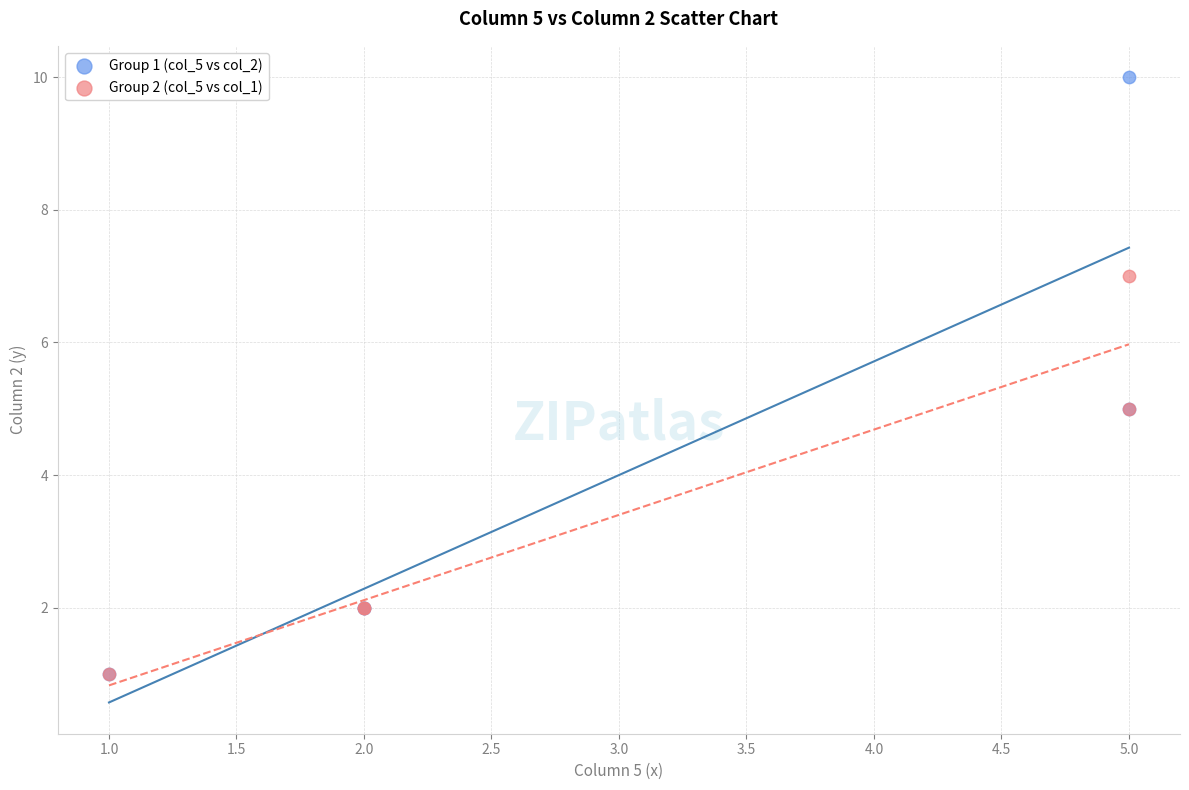

Which series contains the highest Y value?

Group 1 (col_5 vs col_2)